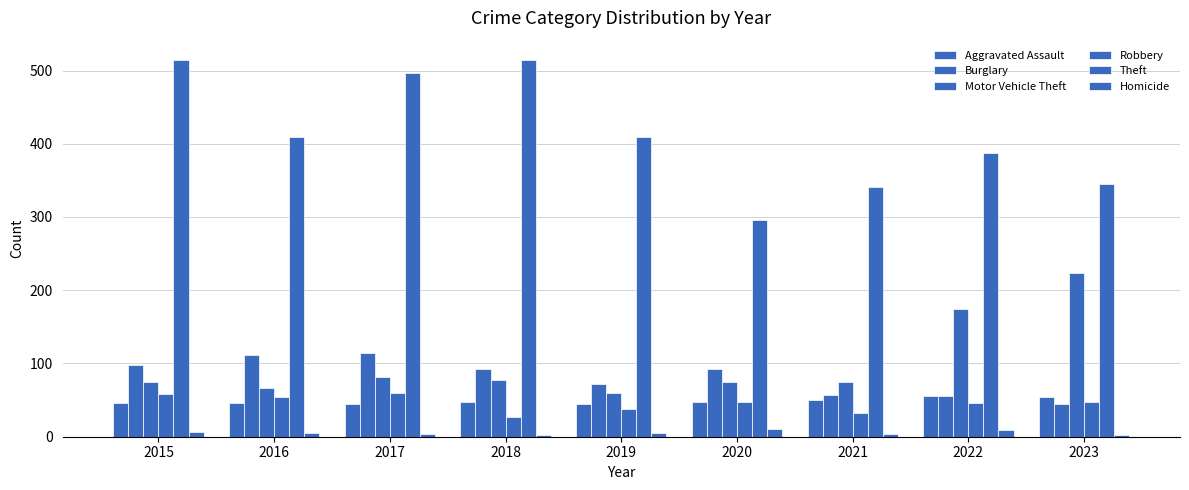

What is the difference between the Robbery values at 2018 and 2019?

11